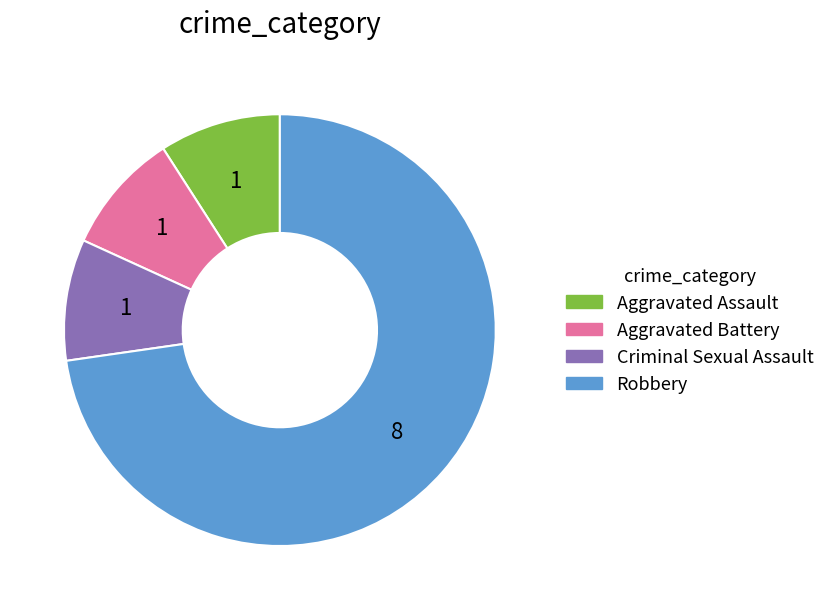

Do Robbery and Criminal Sexual Assault together represent more than half of the pie?

Yes